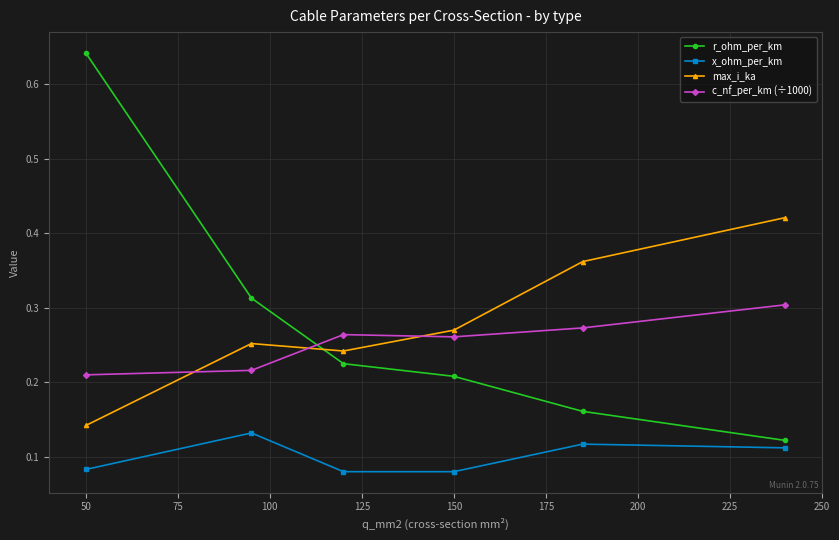

True or false: max_i_ka and r_ohm_per_km intersect in this chart.

True